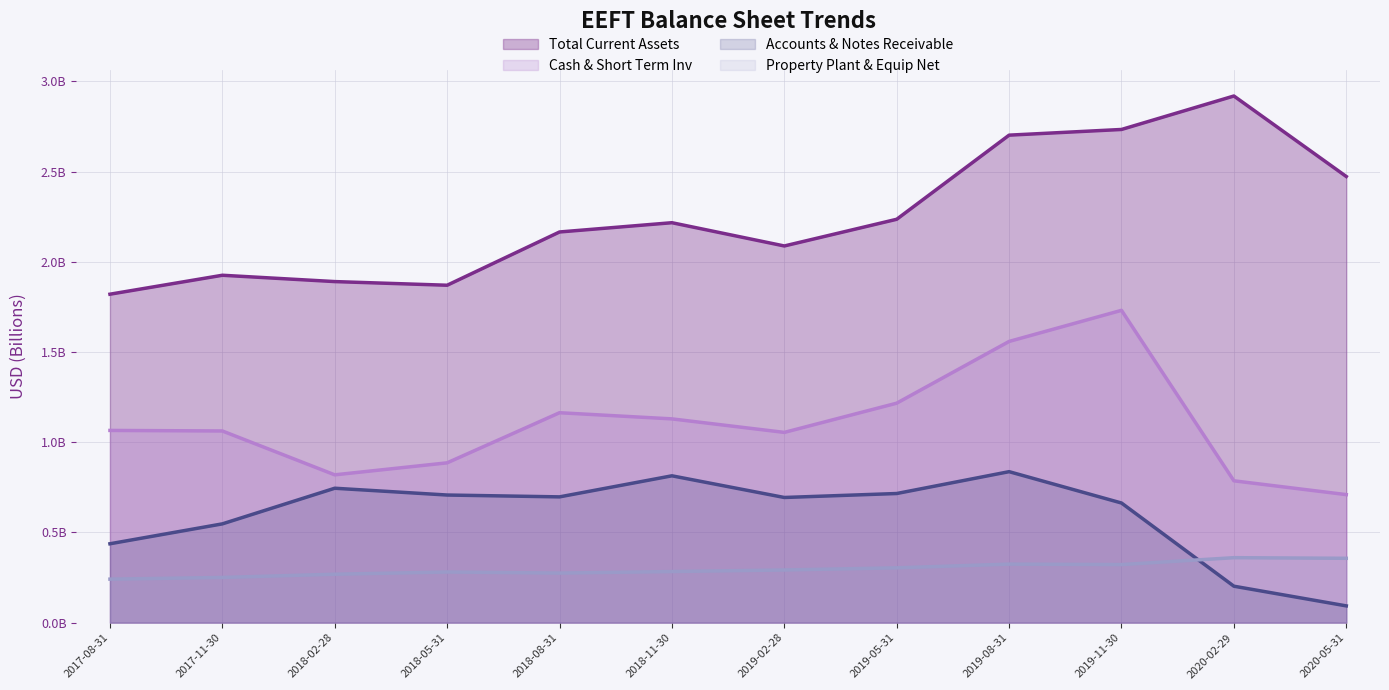

Which series changed the most between 2018-05-31 and 2019-05-31?

Total Current Assets